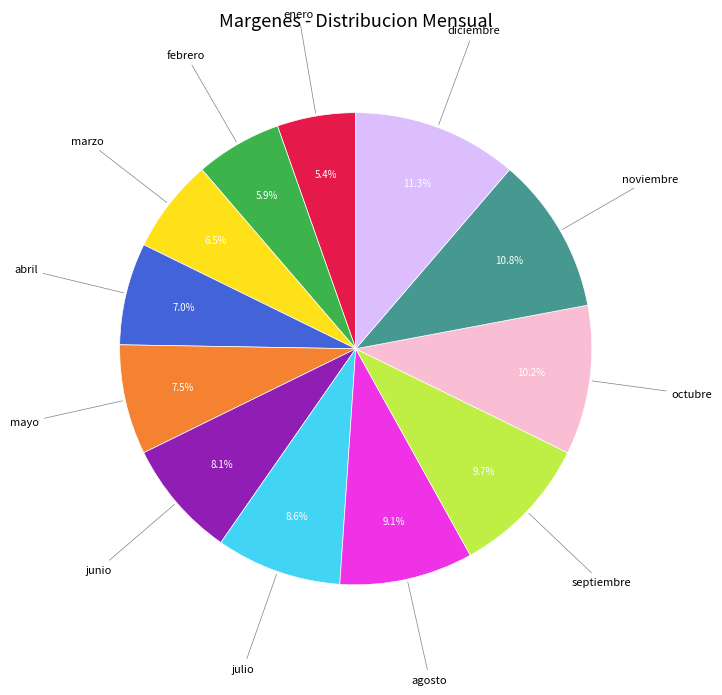

Is there any slice that represents more than half of the pie?

No